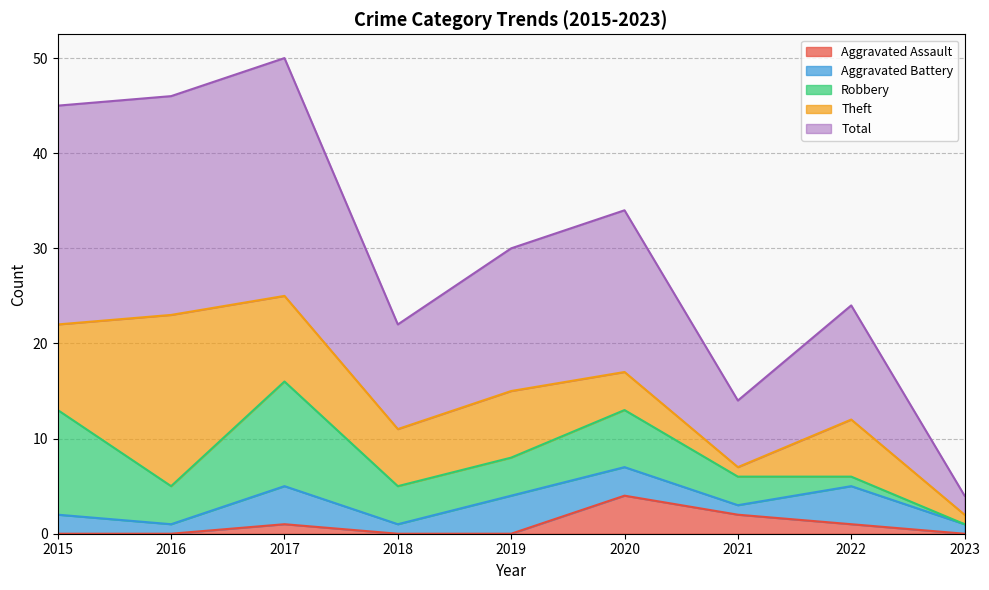

How many intersections are there between Aggravated Battery and Aggravated Assault?

2